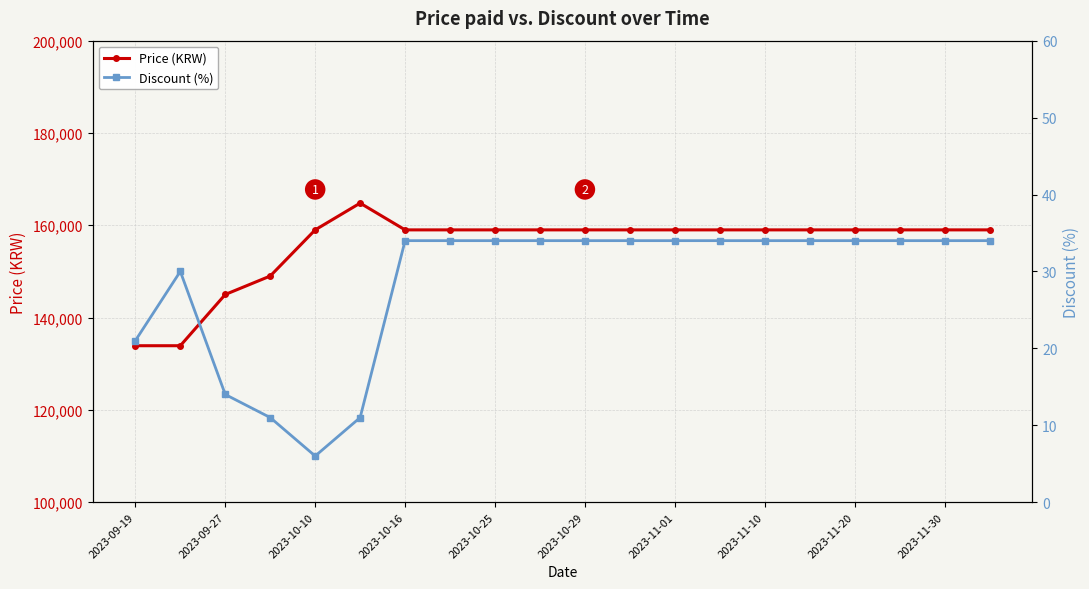

The value of Price (KRW) at 2023-10-10 is 159000. True or false?

True